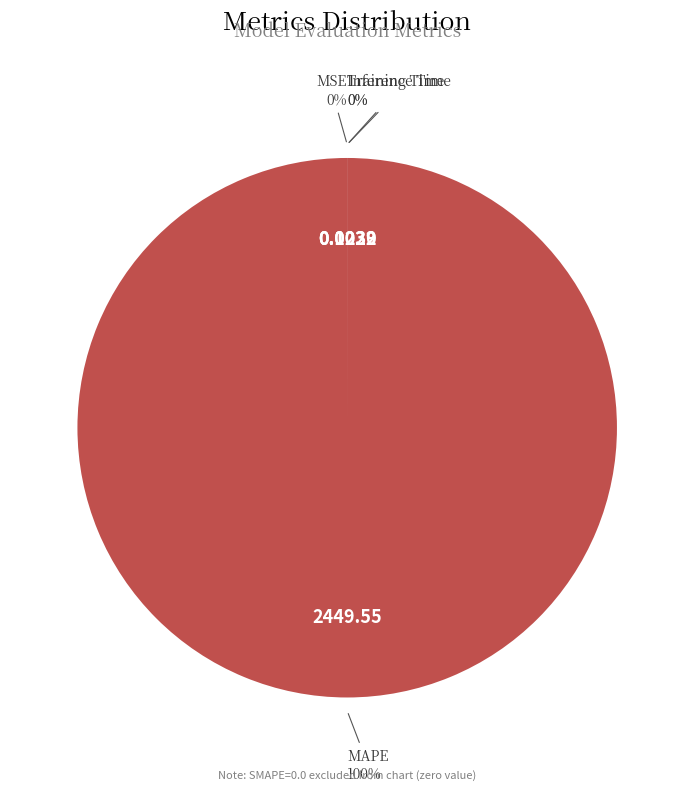

Rank the categories by value from lowest to highest.

Inference Time, Training Time, MSE, MAPE